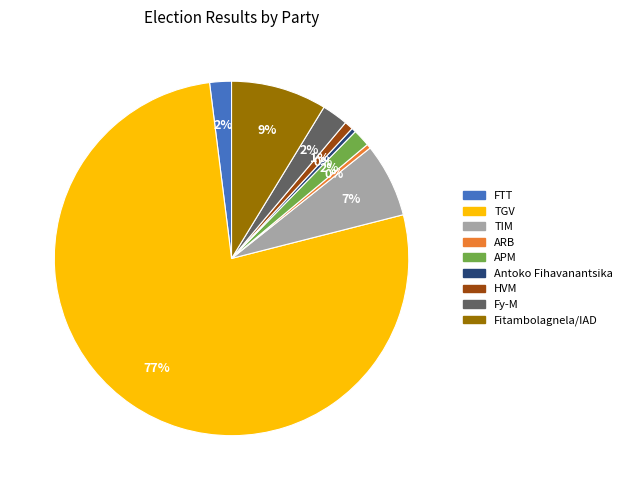

Is TGV the majority of the pie?

Yes